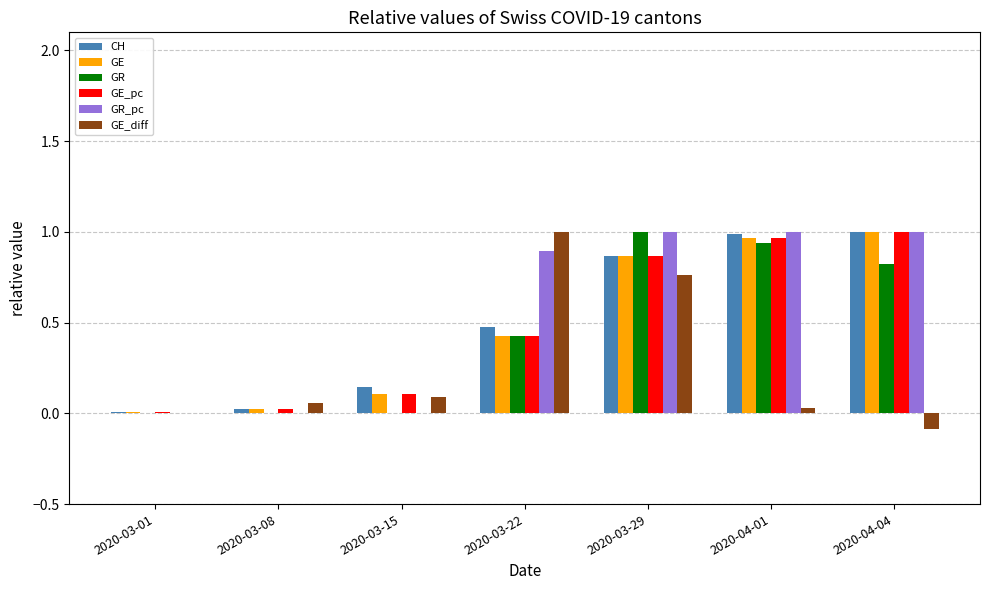

The GE_pc series shows 1.6 at 2020-04-04. True or false?

False